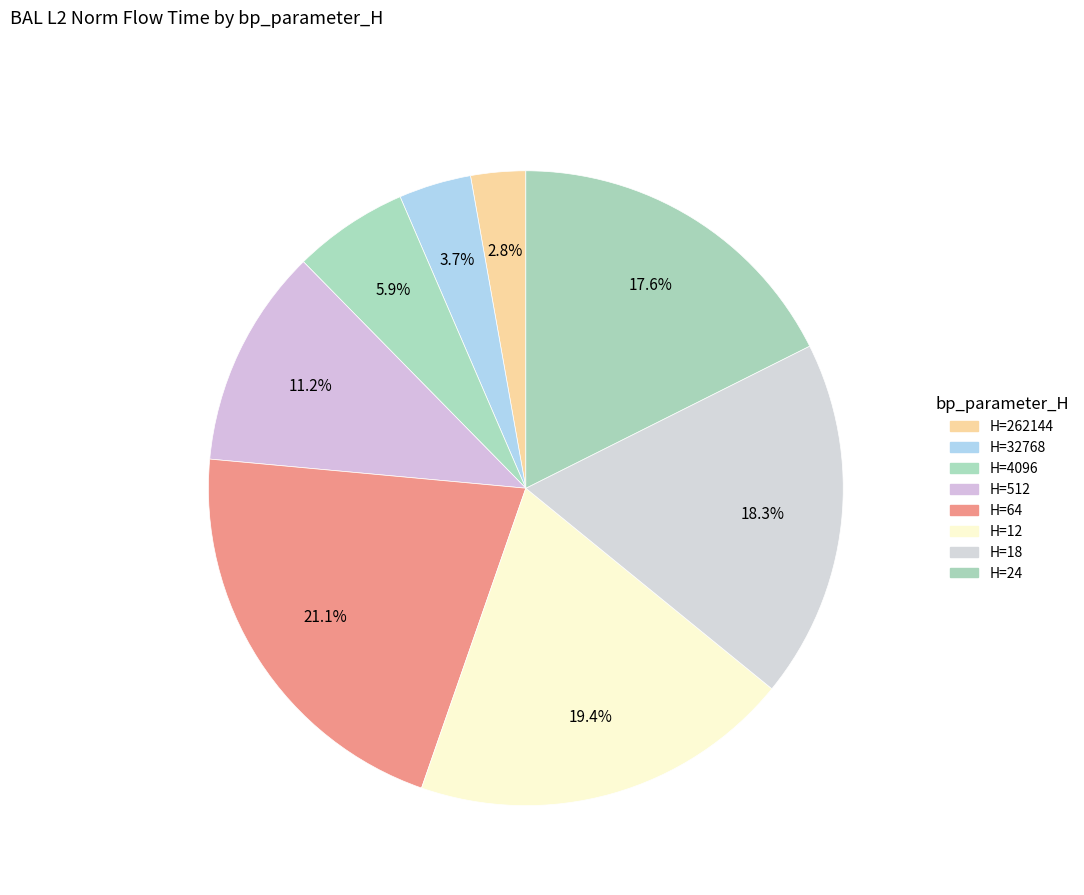

Count the number of slices in the pie.

8